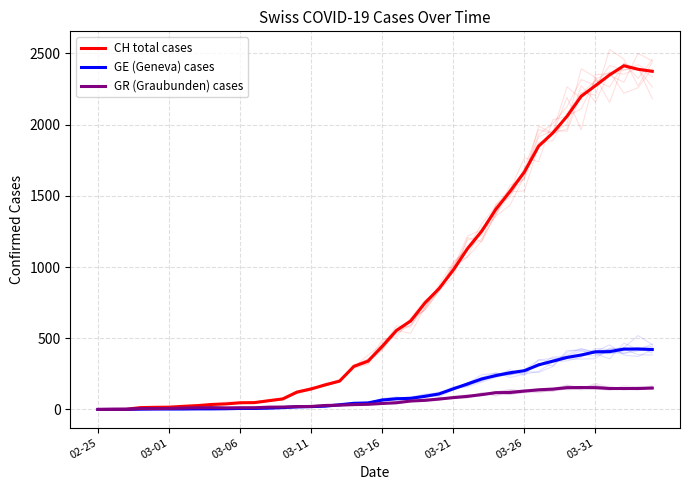

What is the highest value of the CH total cases series?

2413